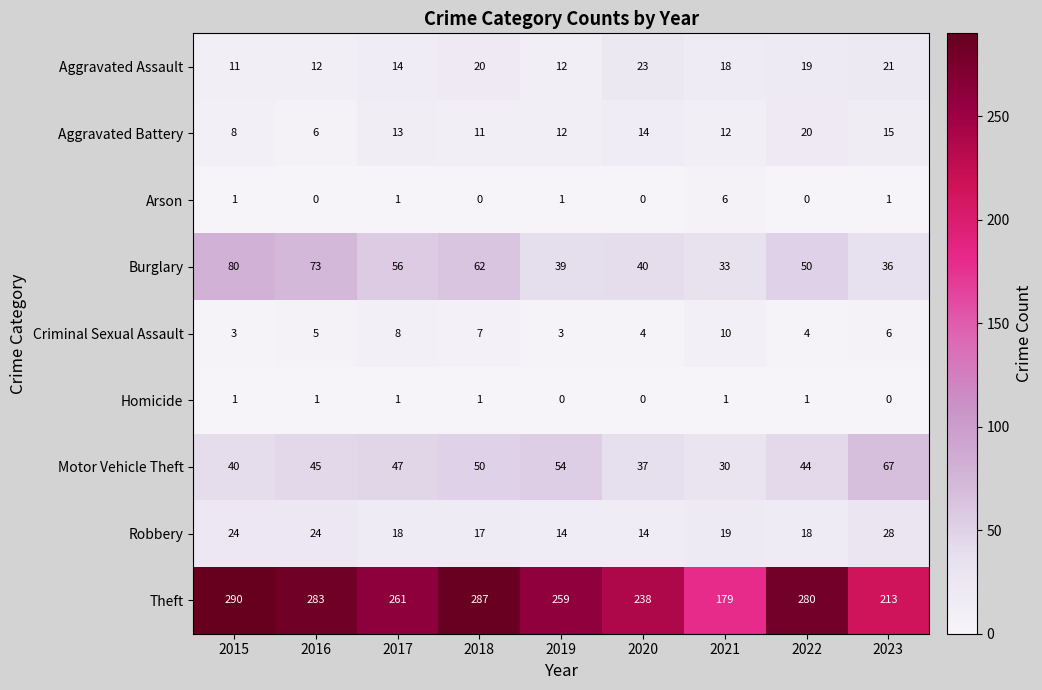

Which series has the largest range (max minus min)?

Theft